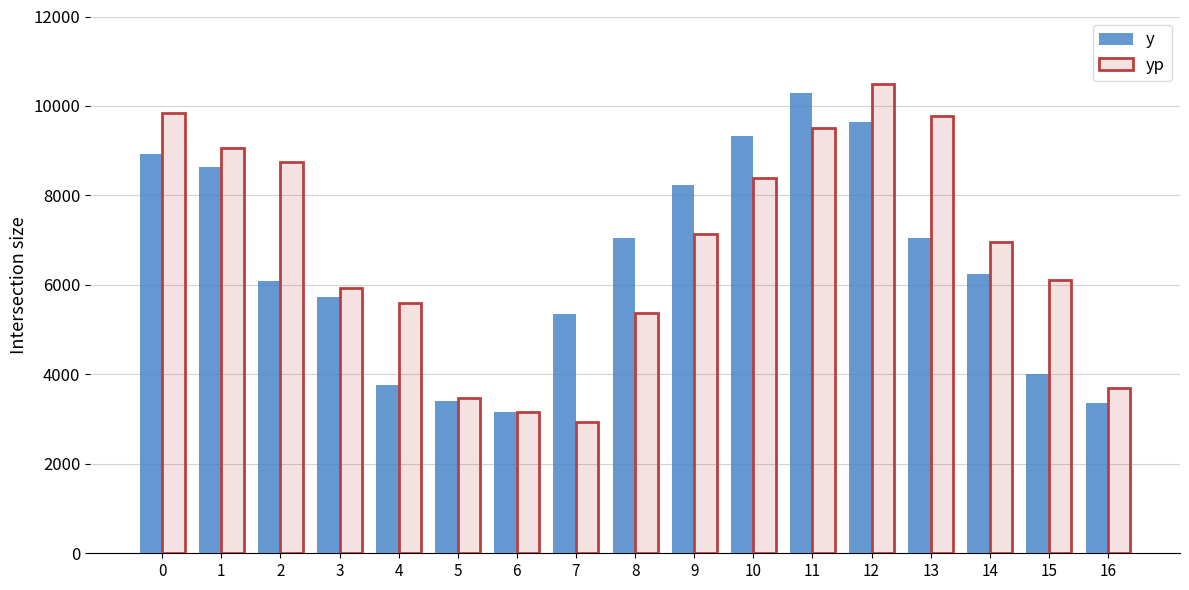

What is the sum of the yp values at 9 and 10?

15546.8